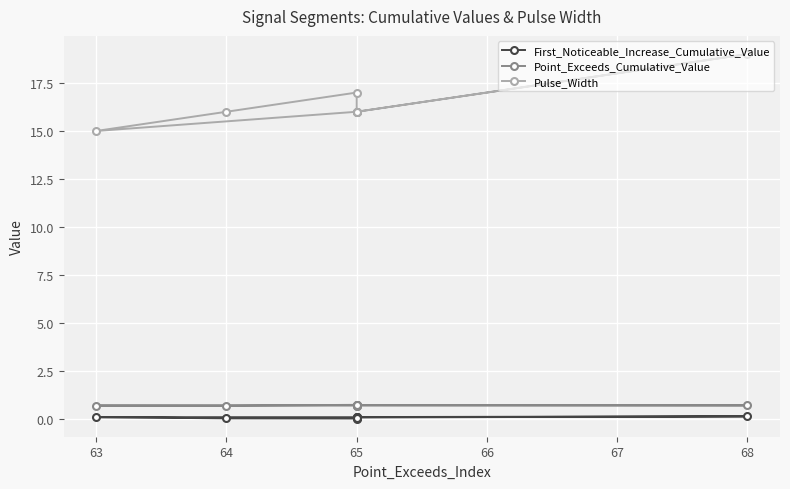

What is the sum of the Point_Exceeds_Cumulative_Value values at 64 and 65?

1.4